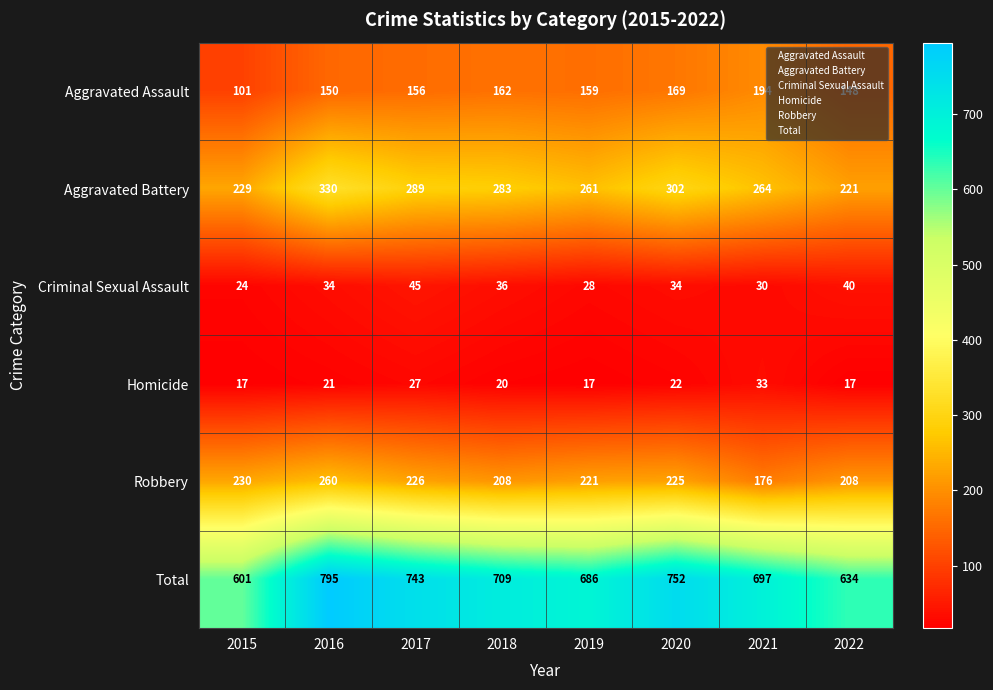

True or false: Robbery has a value of 230 at 2015.

True